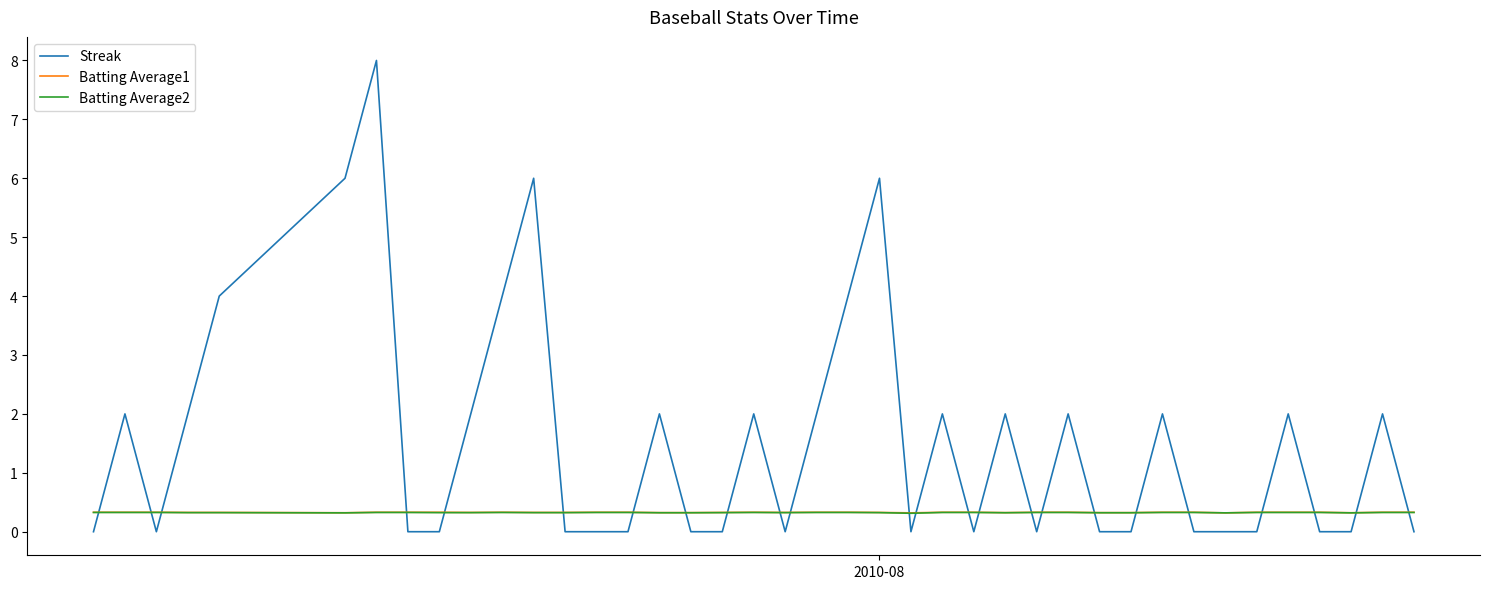

After their last crossing, which series has the higher values: Streak or Batting Average1?

Batting Average1